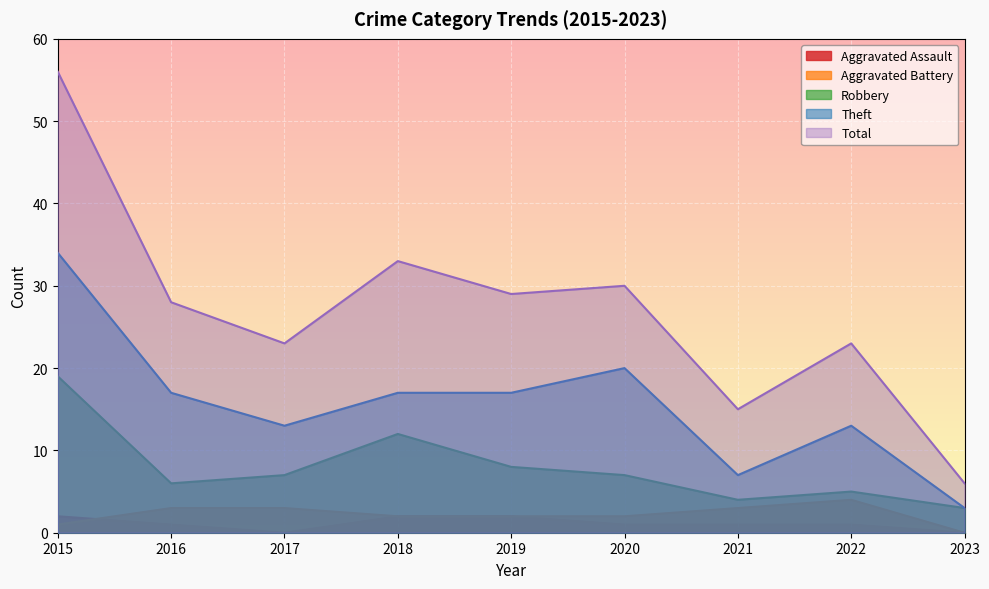

How many values in the Total series exceed 28?

4